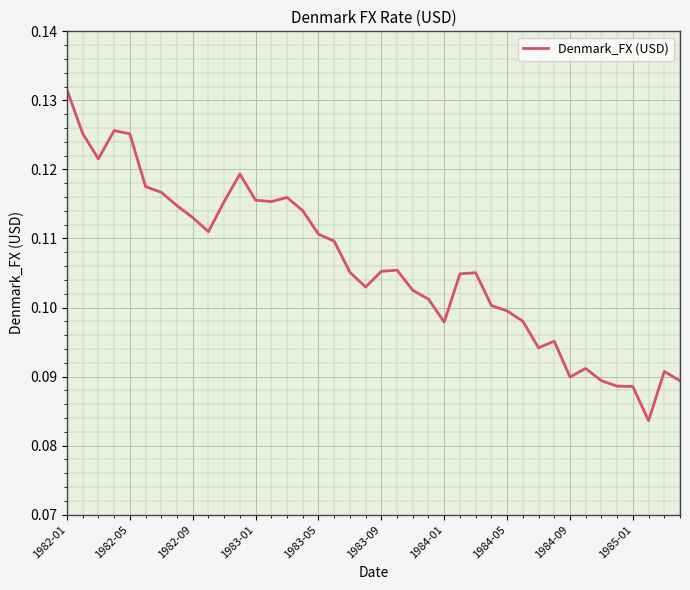

The chart shows a value of 0.1 at 1984-05. True or false?

True